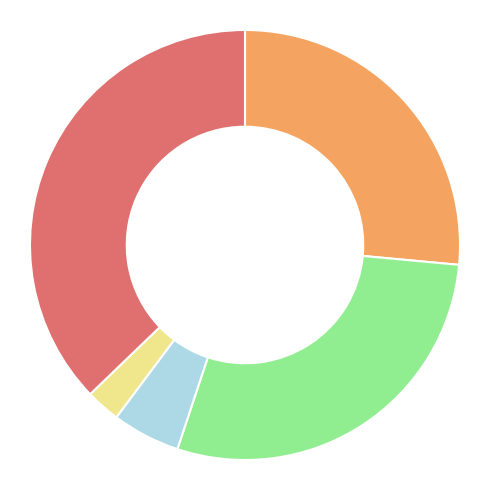

How many slices are in this pie chart?

5